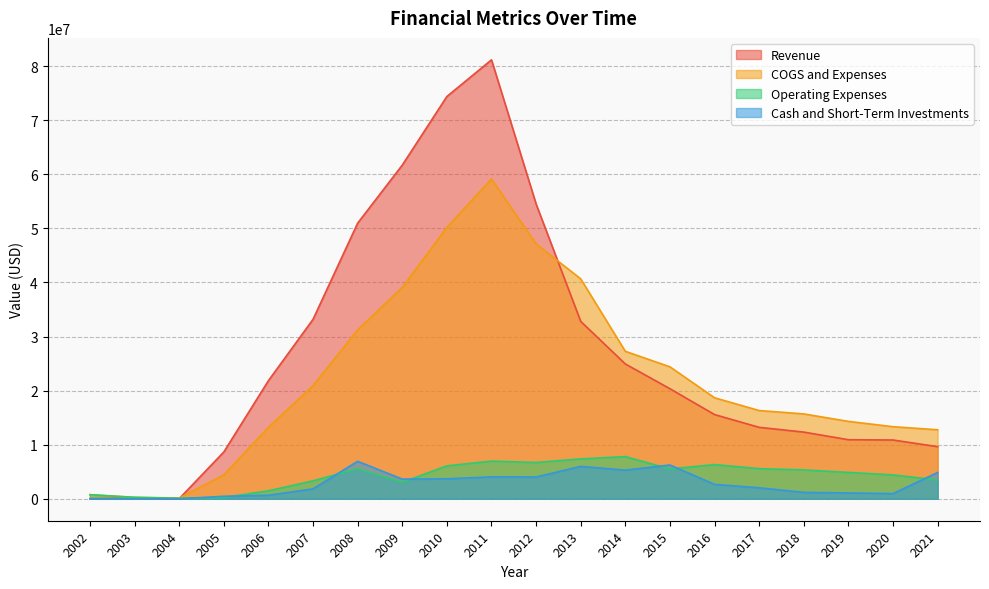

The Revenue series shows 15570514 at 2016. True or false?

True